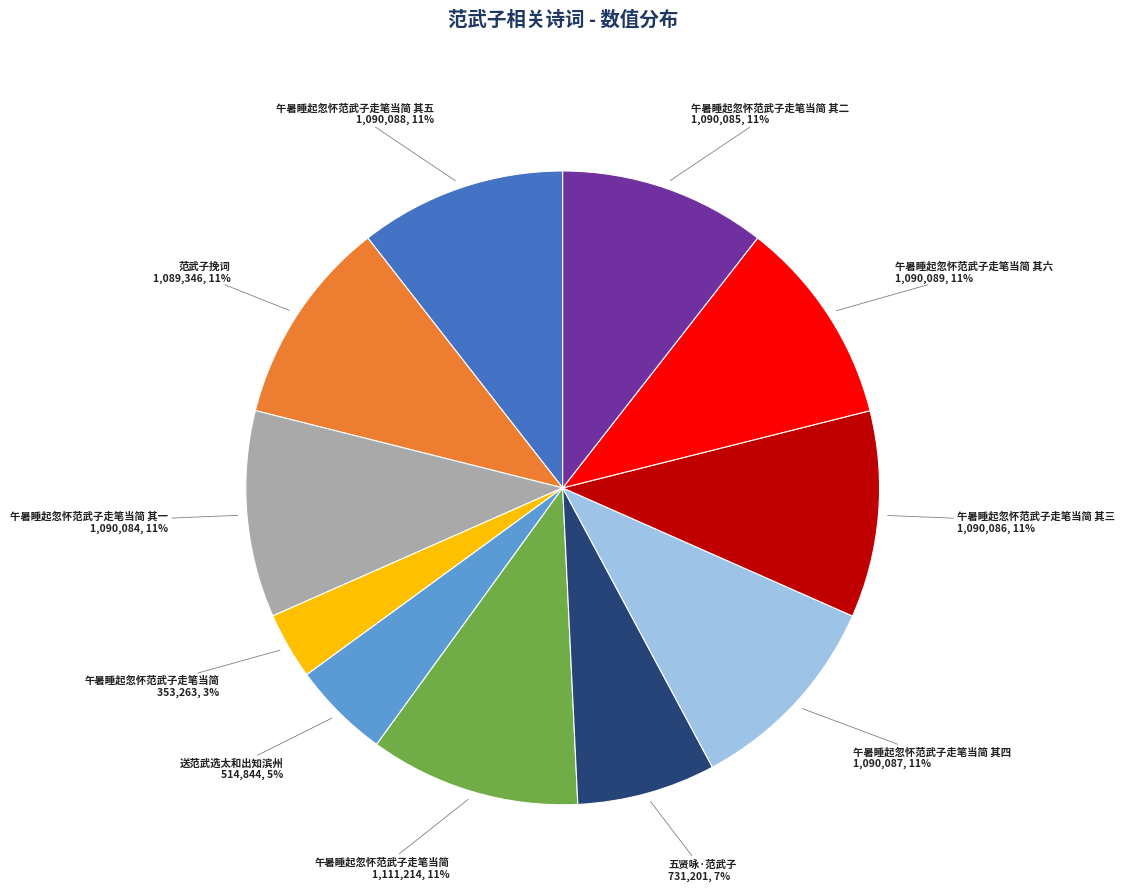

To the nearest percent, what is the average slice percentage?

9%